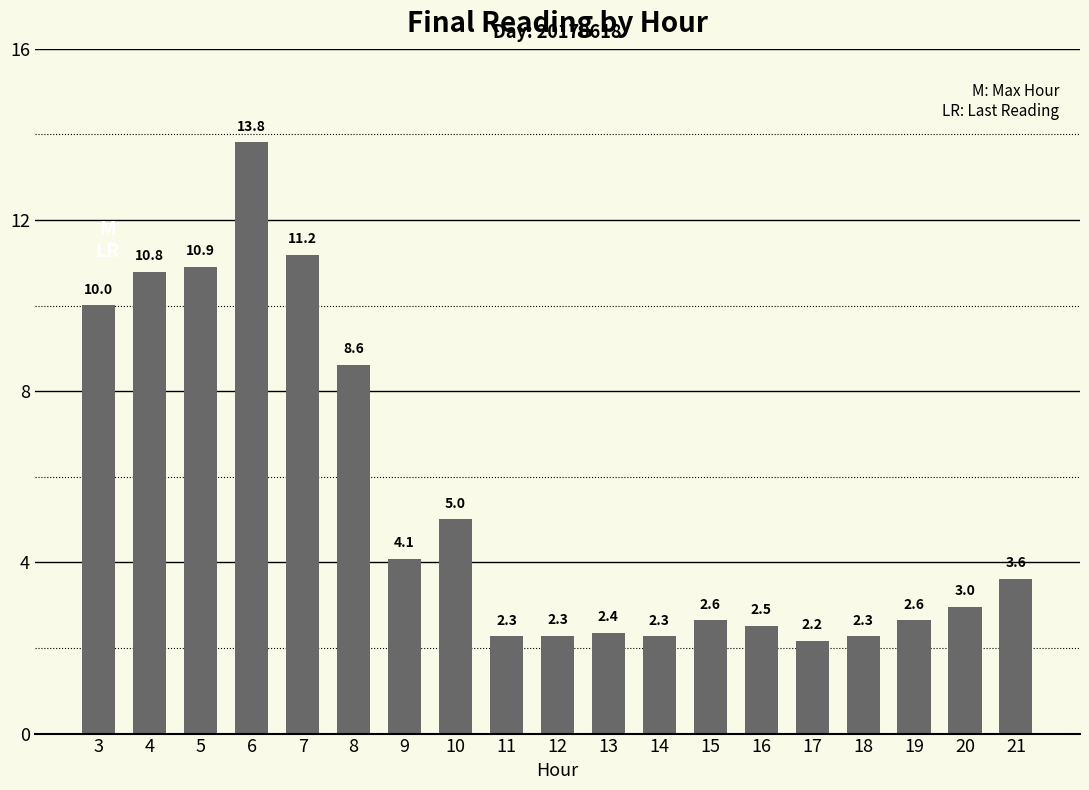

Read the value at 18.

2.3